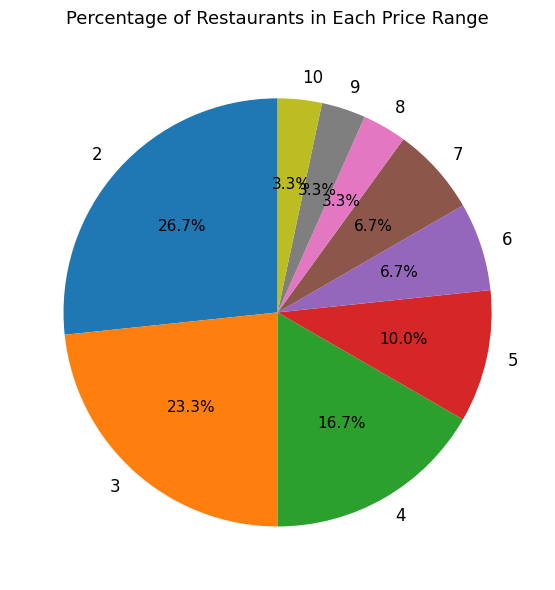

To the nearest percent, what portion does 4 represent?

17%